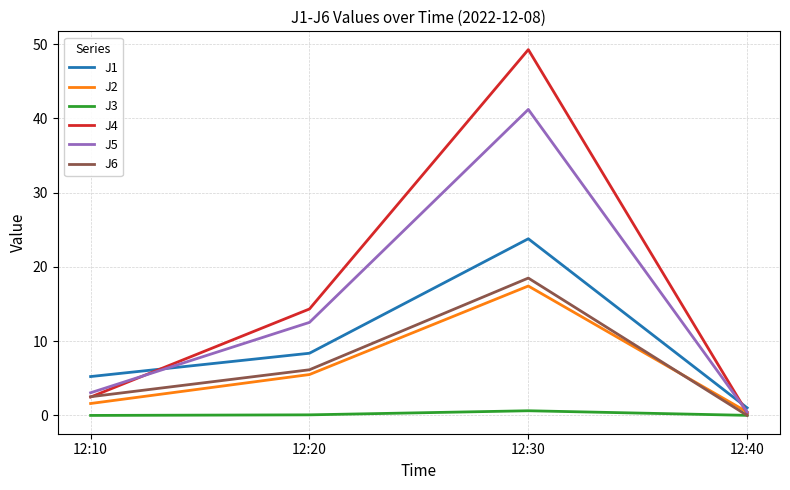

True or false: J3 and J1 cross at least once.

False